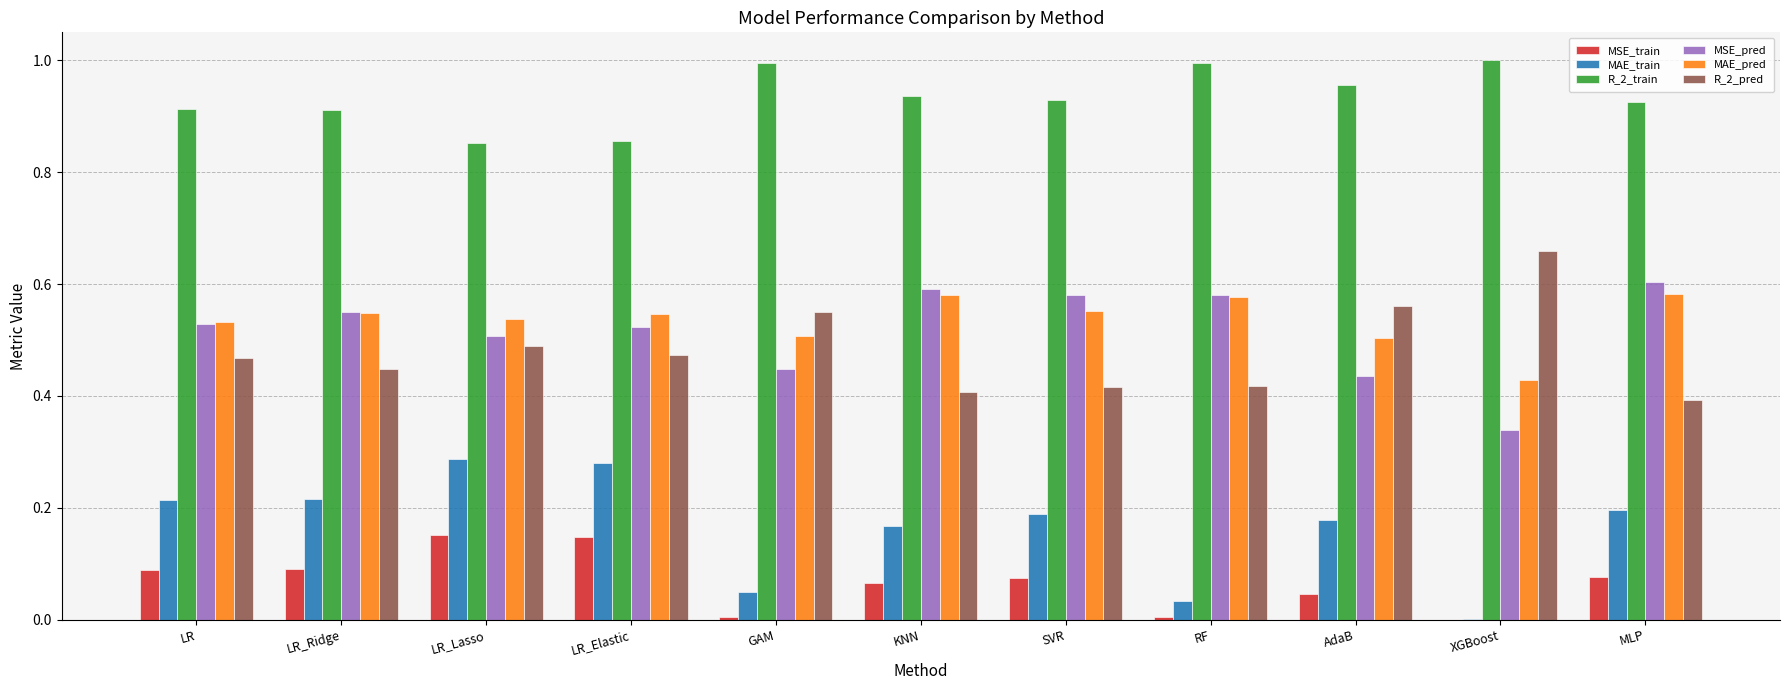

What is the total value across all series at LR_Ridge?

2.8